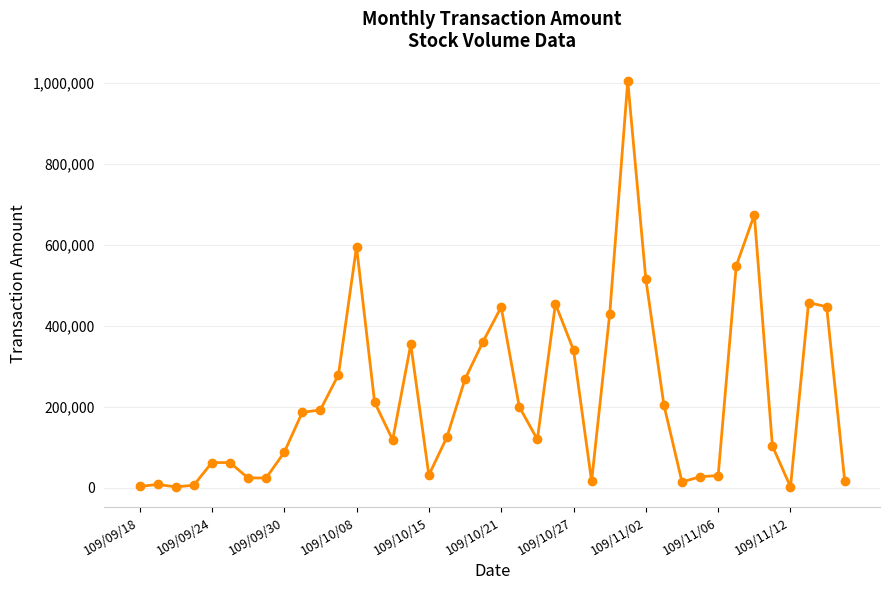

True or false: the data has more than 1 interior local peaks.

True